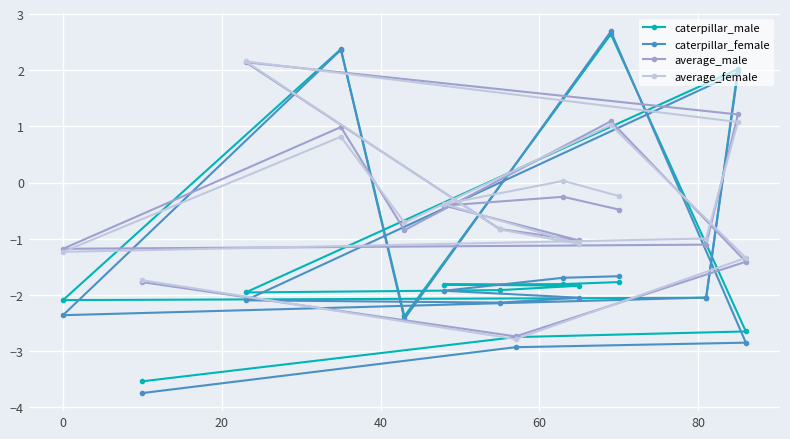

List the series in order of their peak value, highest first.

caterpillar_female, caterpillar_male, average_female, average_male